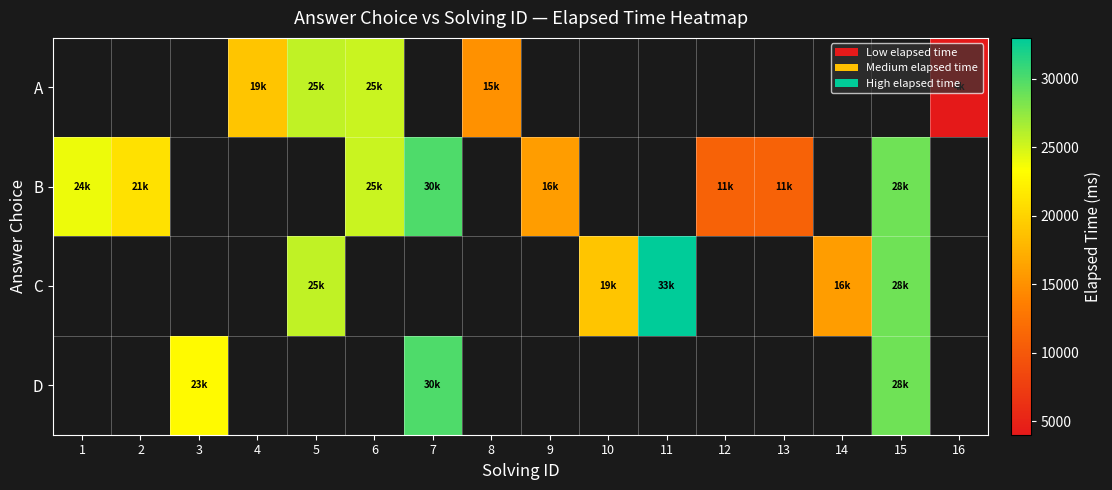

At which label does B reach its peak?

7